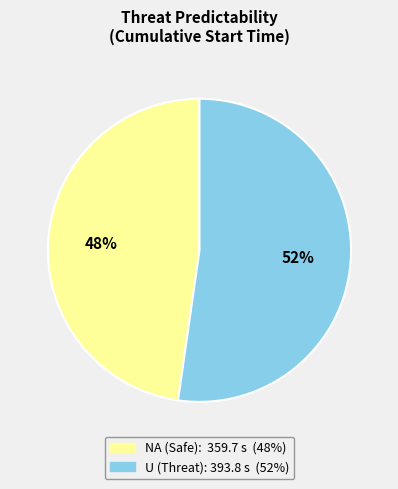

Does any single category account for the majority?

Yes